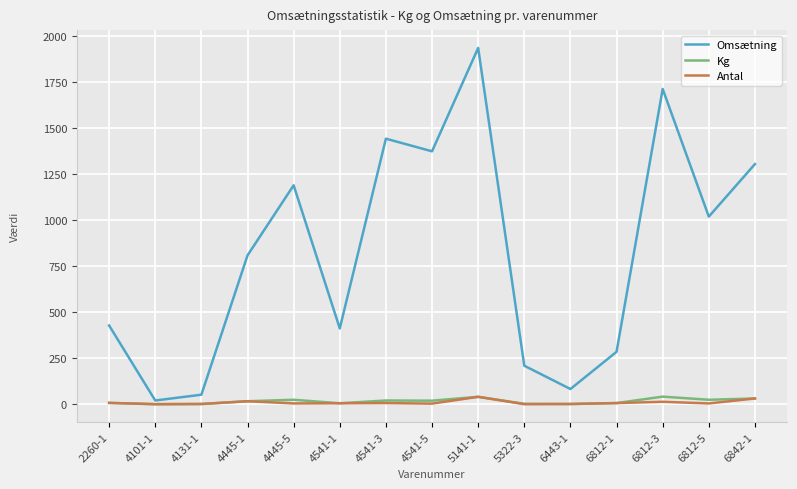

True or false: Kg and Omsætning cross at least once.

False